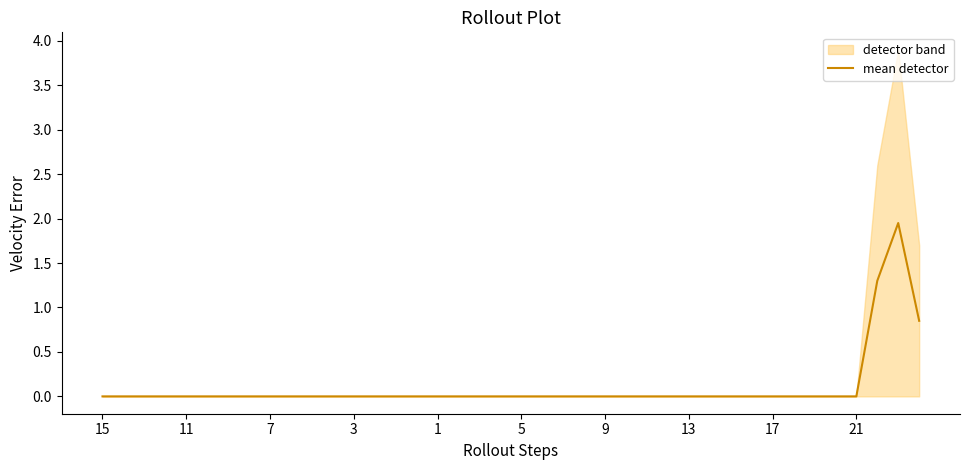

What is the label of the 32nd point from the left?

31